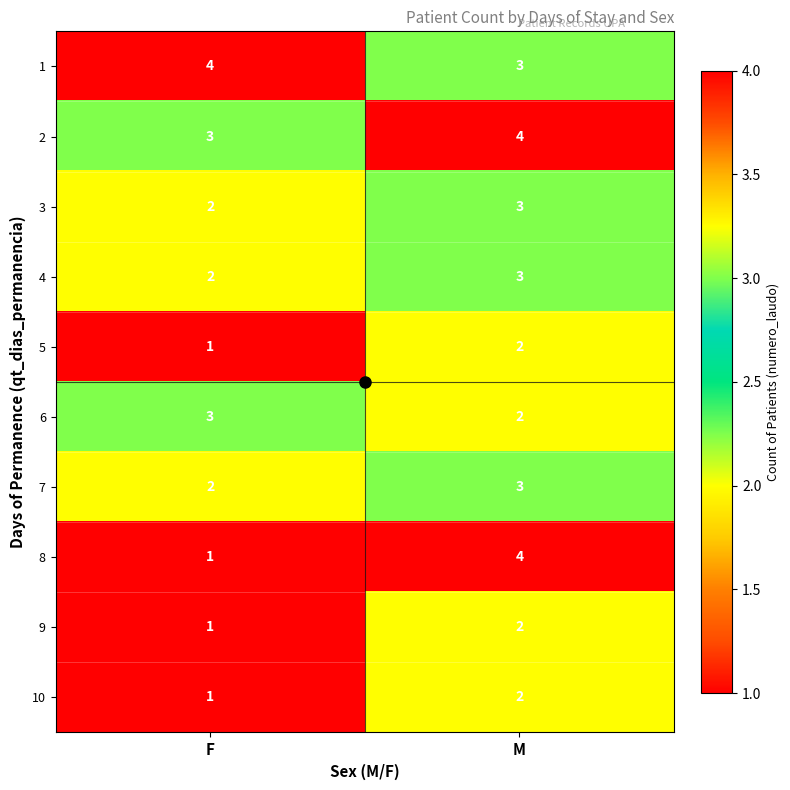

What is the total value across all series at F?

20